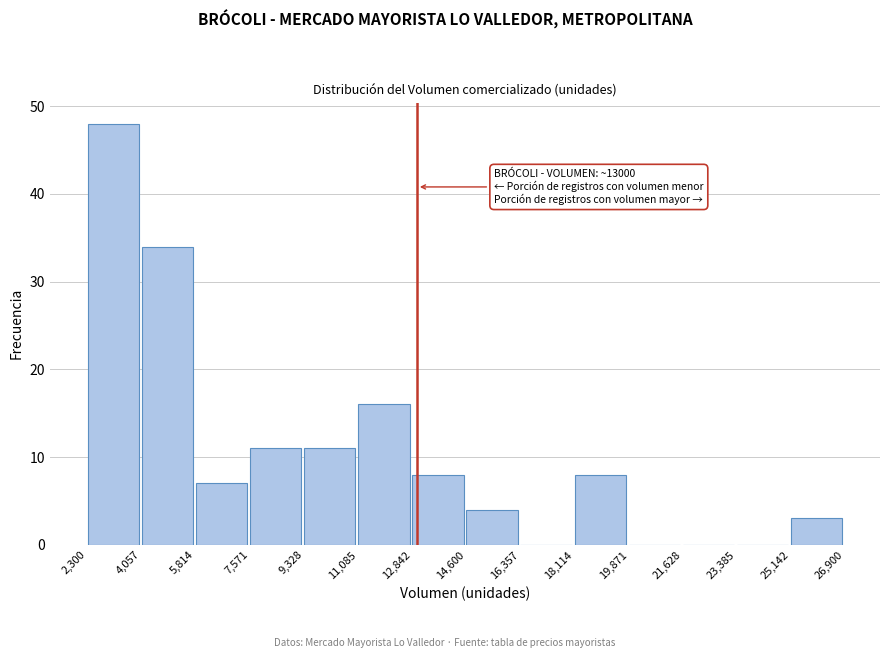

Which range on the x-axis has the tallest bar?

2,300 to 4,057